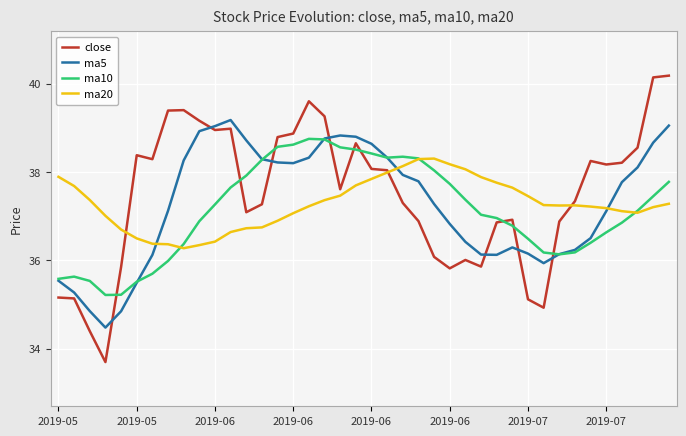

What is the difference between the second highest and minimum values in the ma20 series?

2.0